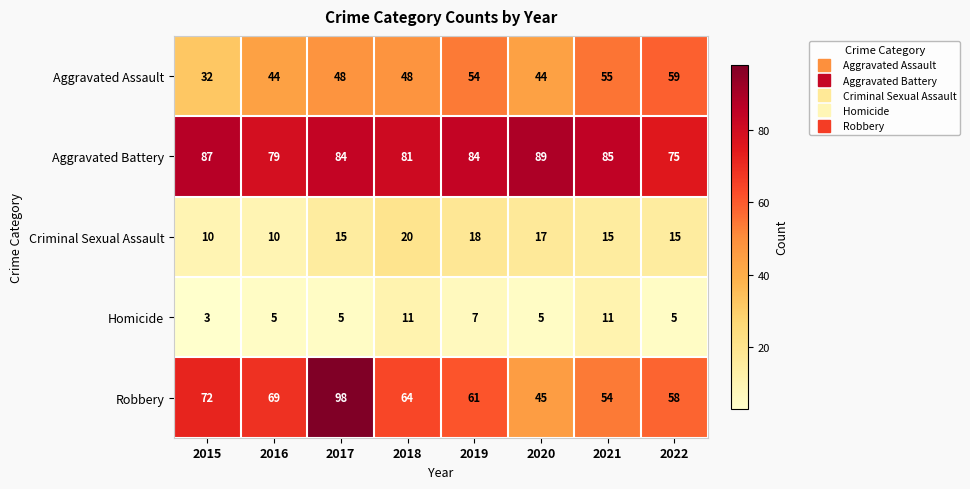

Which series has the widest spread of values?

Robbery